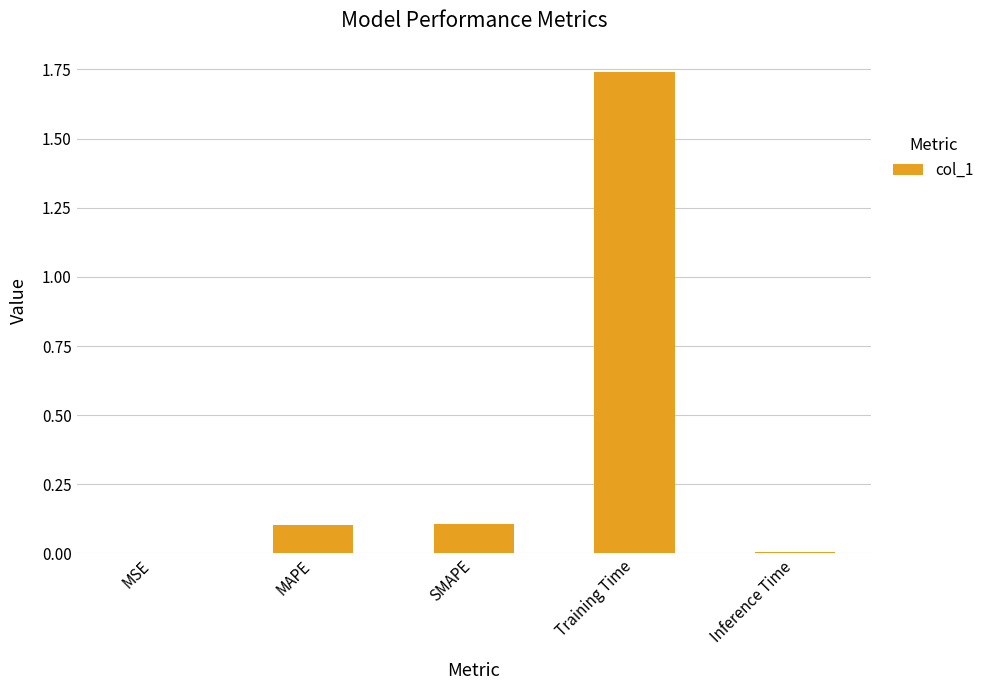

True or false: the data shows 0.1 at MAPE.

True